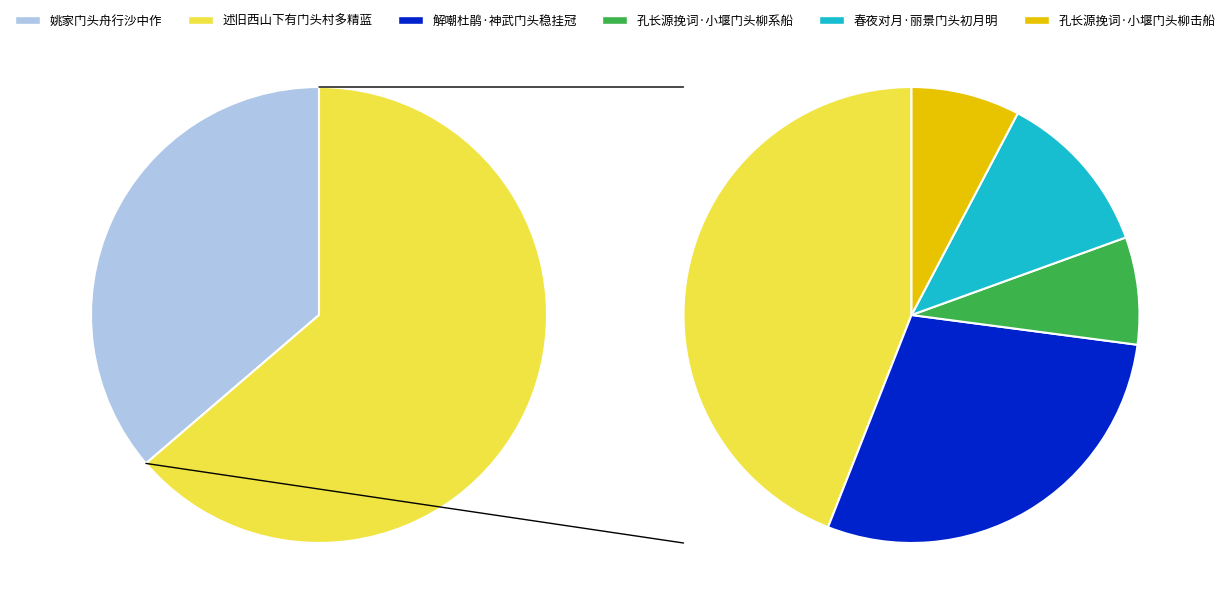

To the nearest percent, what portion does 述旧西山下有门头村多精蓝 represent?

28%